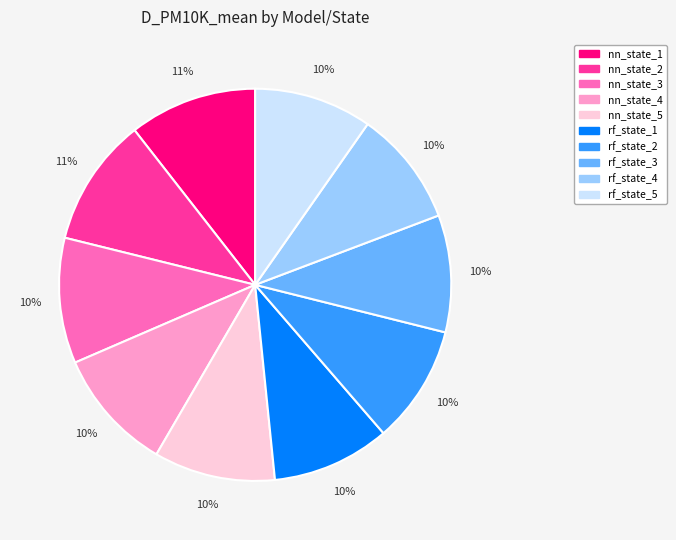

To the nearest percent, what is the average slice percentage?

10%